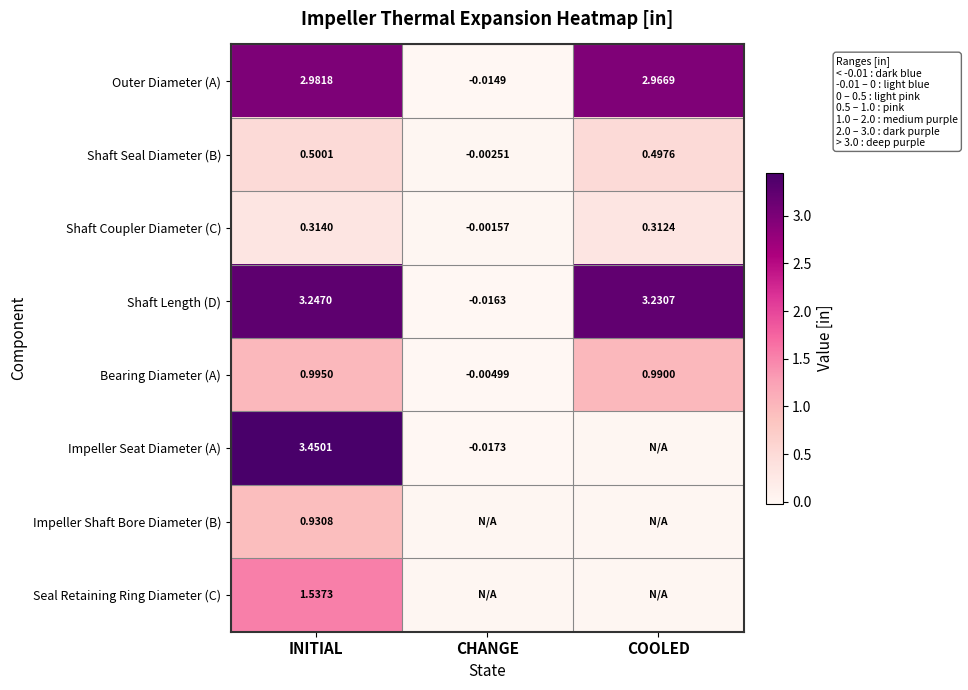

What is the highest value of the Shaft Seal Diameter (B) series?

0.5